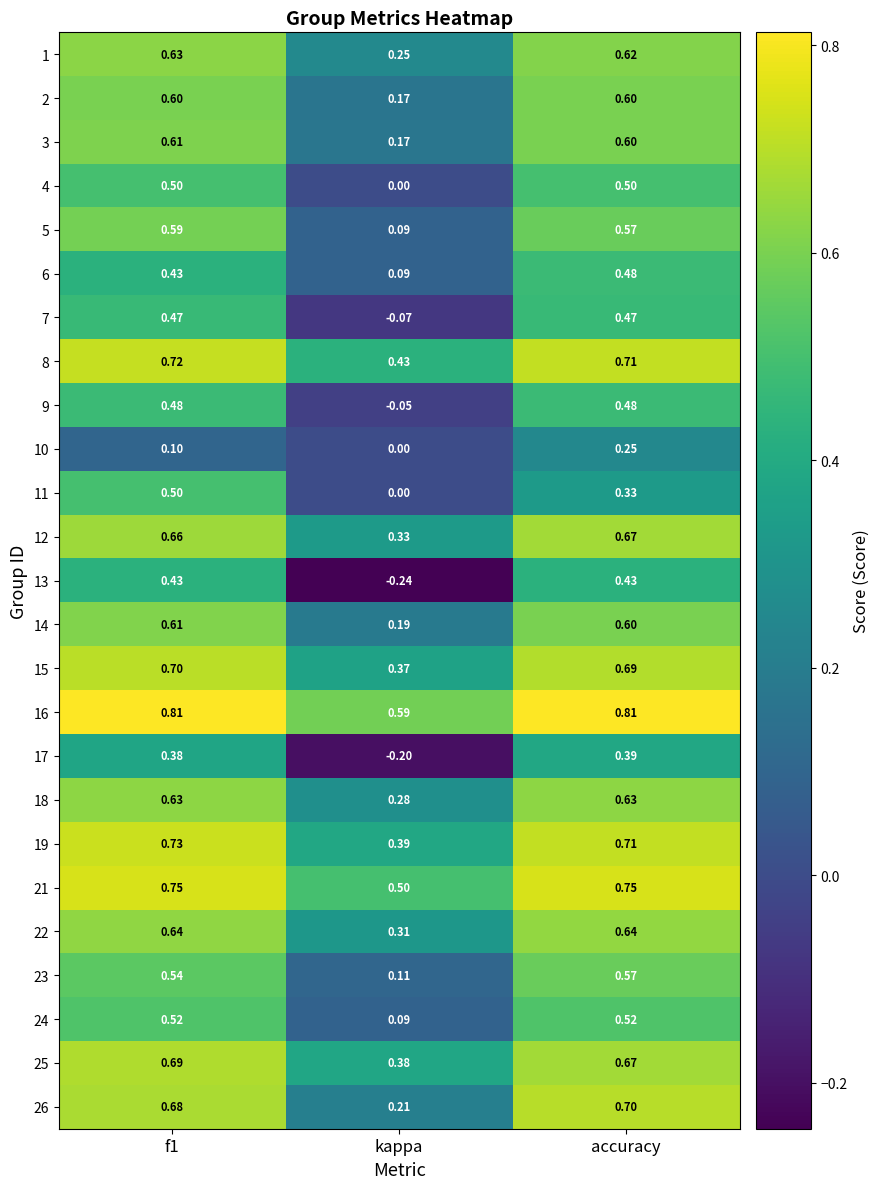

Which series changed the most between f1 and accuracy?

11